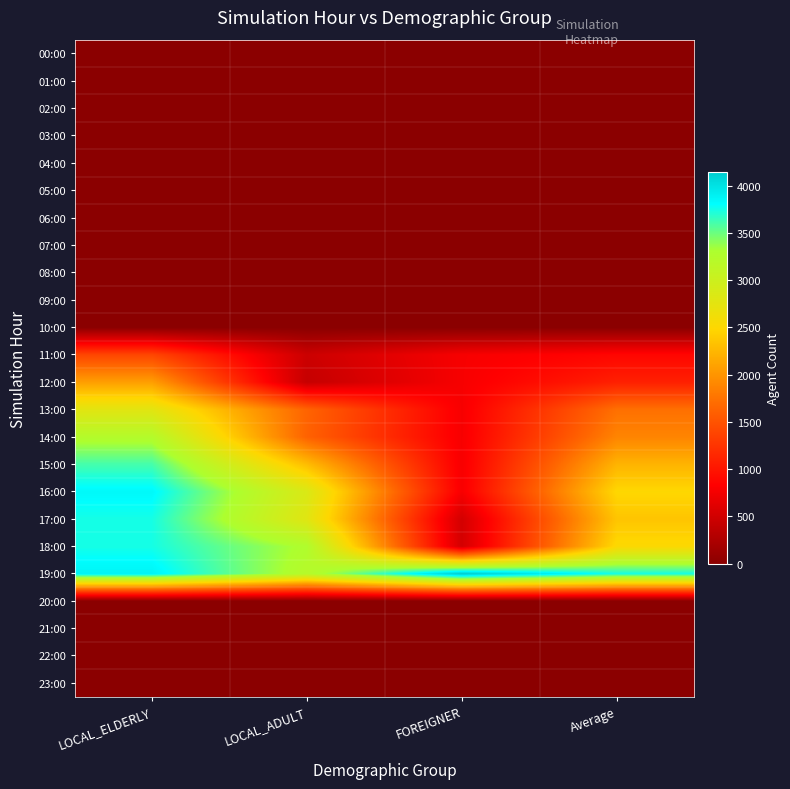

Reading left to right, what are all the values shown in this chart?

00:00: LOCAL_ELDERLY=0.0	LOCAL_ADULT=0.0	FOREIGNER=0.0	Average=0.0
01:00: LOCAL_ELDERLY=0.0	LOCAL_ADULT=0.0	FOREIGNER=0.0	Average=0.0
02:00: LOCAL_ELDERLY=0.0	LOCAL_ADULT=0.0	FOREIGNER=0.0	Average=0.0
03:00: LOCAL_ELDERLY=0.0	LOCAL_ADULT=0.0	FOREIGNER=0.0	Average=0.0
04:00: LOCAL_ELDERLY=0.0	LOCAL_ADULT=0.0	FOREIGNER=0.0	Average=0.0
05:00: LOCAL_ELDERLY=0.0	LOCAL_ADULT=0.0	FOREIGNER=0.0	Average=0.0
06:00: LOCAL_ELDERLY=0.0	LOCAL_ADULT=0.0	FOREIGNER=0.0	Average=0.0
07:00: LOCAL_ELDERLY=0.0	LOCAL_ADULT=0.0	FOREIGNER=0.0	Average=0.0
08:00: LOCAL_ELDERLY=0.0	LOCAL_ADULT=0.0	FOREIGNER=0.0	Average=0.0
09:00: LOCAL_ELDERLY=0.0	LOCAL_ADULT=0.0	FOREIGNER=0.0	Average=0.0
10:00: LOCAL_ELDERLY=0.0	LOCAL_ADULT=0.0	FOREIGNER=0.0	Average=0.0
11:00: LOCAL_ELDERLY=1400.0	LOCAL_ADULT=468.0	FOREIGNER=780.0	Average=882.7
12:00: LOCAL_ELDERLY=2073.3	LOCAL_ADULT=420.0	FOREIGNER=780.0	Average=1091.1
13:00: LOCAL_ELDERLY=2773.3	LOCAL_ADULT=1640.0	FOREIGNER=780.0	Average=1731.1
14:00: LOCAL_ELDERLY=3240.0	LOCAL_ADULT=1627.5	FOREIGNER=780.0	Average=1882.5
15:00: LOCAL_ELDERLY=3608.6	LOCAL_ADULT=2290.9	FOREIGNER=780.0	Average=2226.5
16:00: LOCAL_ELDERLY=3840.0	LOCAL_ADULT=2856.4	FOREIGNER=780.0	Average=2492.1
17:00: LOCAL_ELDERLY=3745.5	LOCAL_ADULT=2790.8	FOREIGNER=520.0	Average=2352.1
18:00: LOCAL_ELDERLY=3745.5	LOCAL_ADULT=3273.5	FOREIGNER=520.0	Average=2513.0
19:00: LOCAL_ELDERLY=3873.3	LOCAL_ADULT=3212.8	FOREIGNER=4140.0	Average=3742.1
20:00: LOCAL_ELDERLY=0.0	LOCAL_ADULT=0.0	FOREIGNER=0.0	Average=0.0
21:00: LOCAL_ELDERLY=0.0	LOCAL_ADULT=0.0	FOREIGNER=0.0	Average=0.0
22:00: LOCAL_ELDERLY=0.0	LOCAL_ADULT=0.0	FOREIGNER=0.0	Average=0.0
23:00: LOCAL_ELDERLY=0.0	LOCAL_ADULT=0.0	FOREIGNER=0.0	Average=0.0